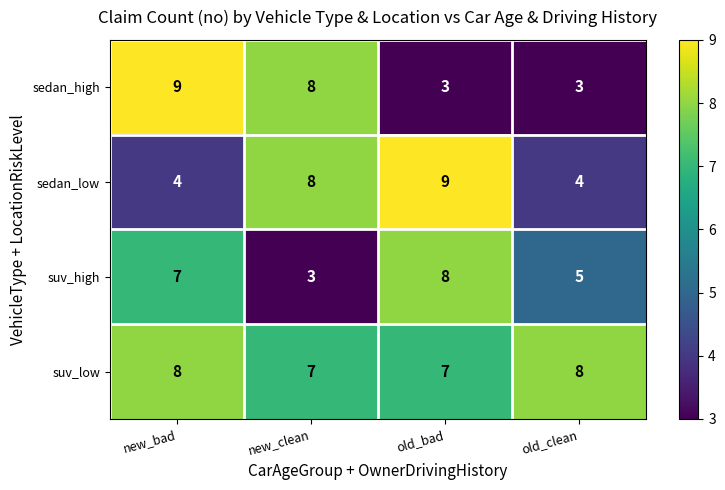

What is the difference between the maximum and minimum values in the sedan_low series?

5